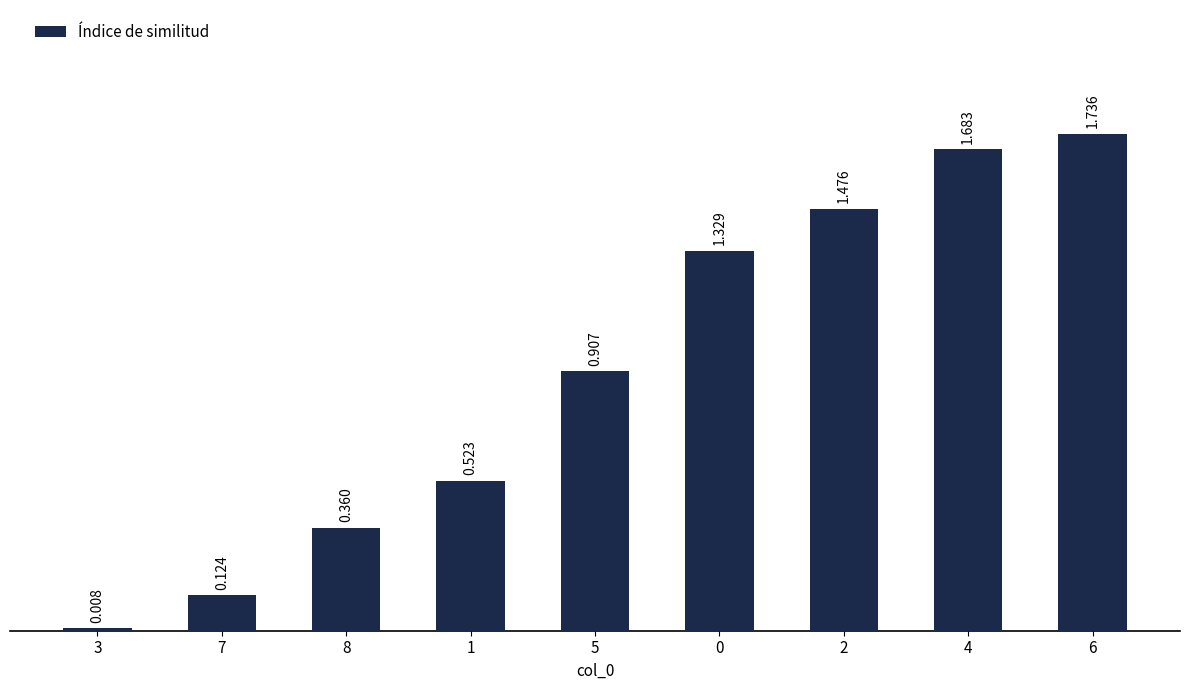

Which category has the highest value across all series?

6